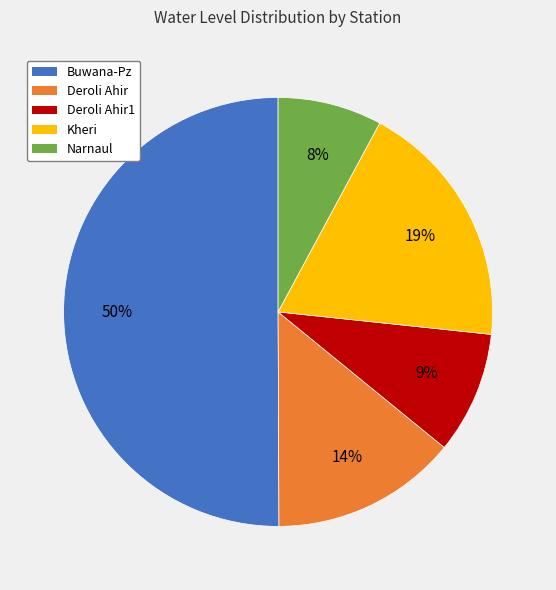

To the nearest percent, what is the average slice percentage?

20%